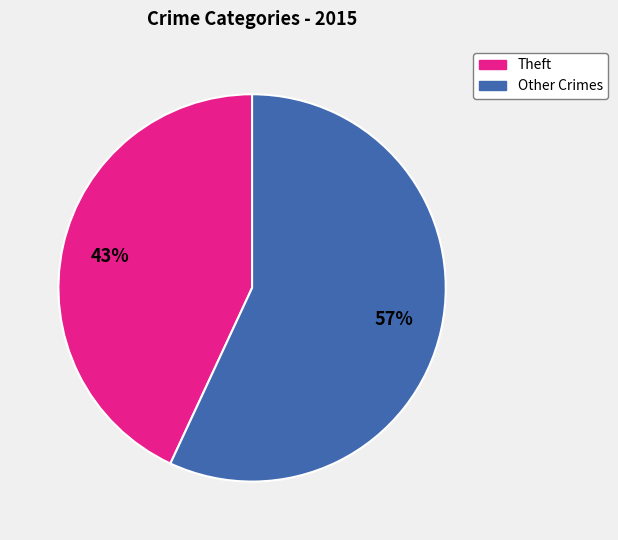

To the nearest percent, what is the difference between the largest and smallest slice percentages?

14%